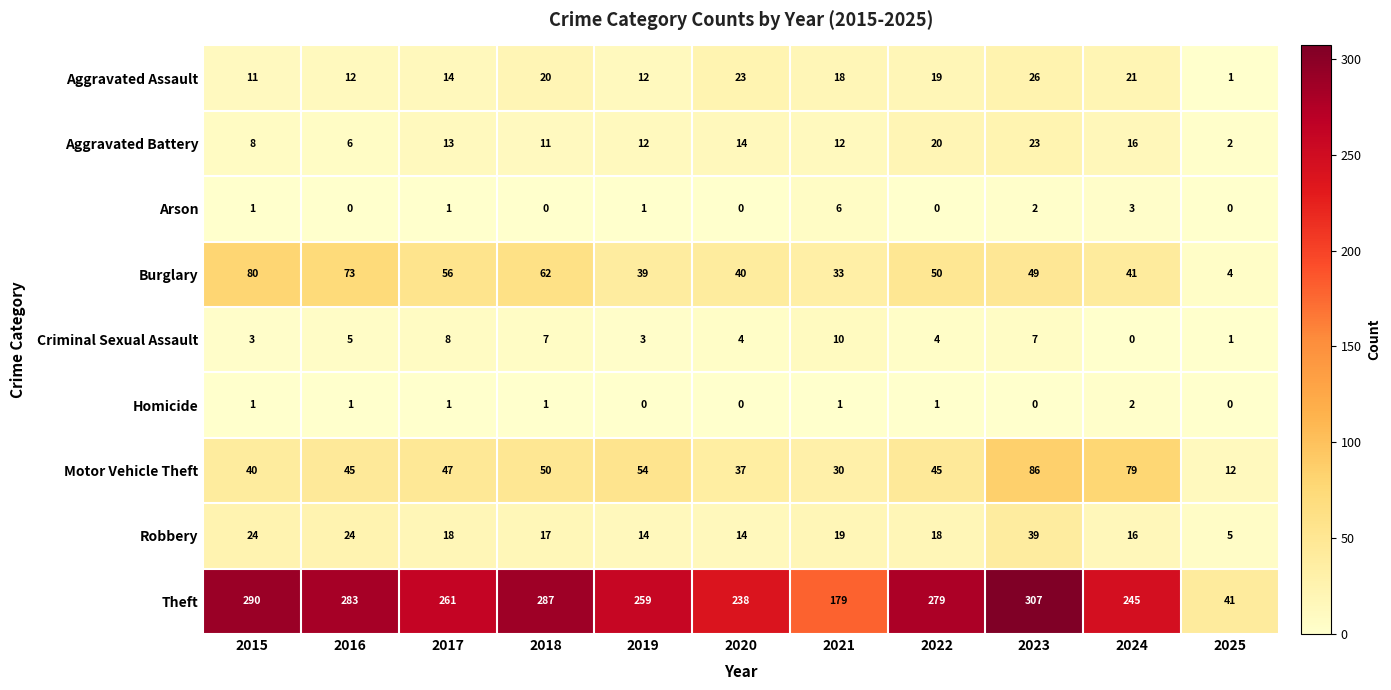

Rank the series at 2016 from highest to lowest value.

Theft, Burglary, Motor Vehicle Theft, Robbery, Aggravated Assault, Aggravated Battery, Criminal Sexual Assault, Homicide, Arson